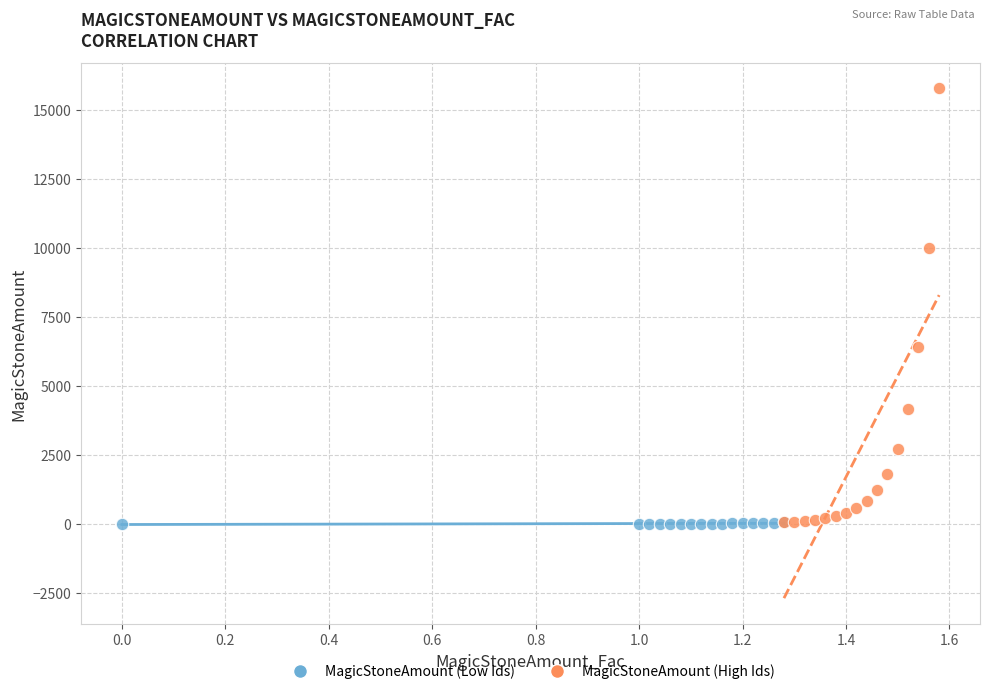

What are all the series names shown in the legend?

MagicStoneAmount (Low Ids), MagicStoneAmount (High Ids)